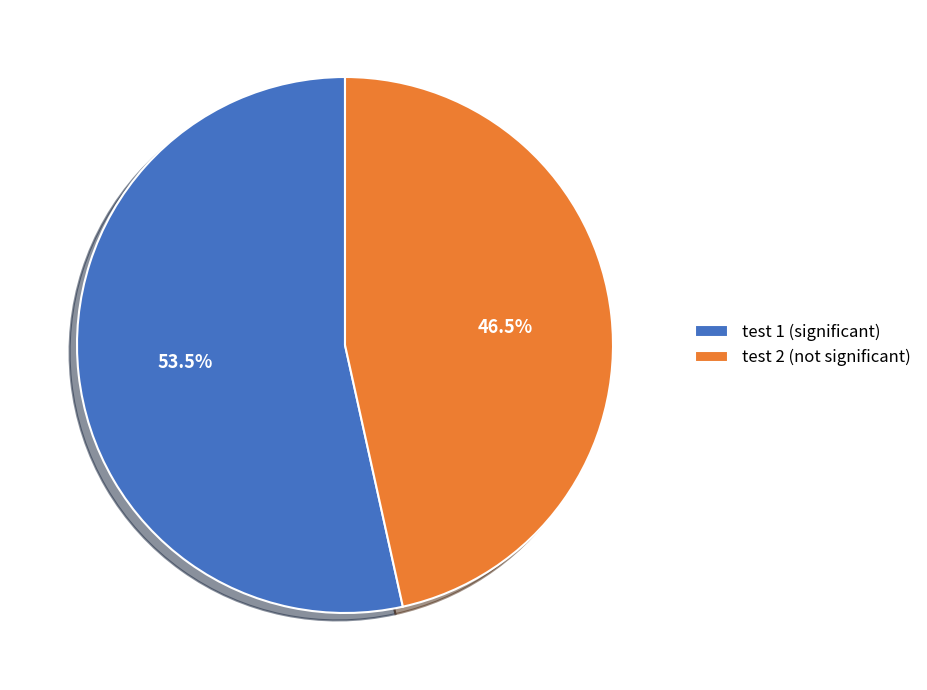

Which slice represents more than half of the pie?

test 1 (significant)